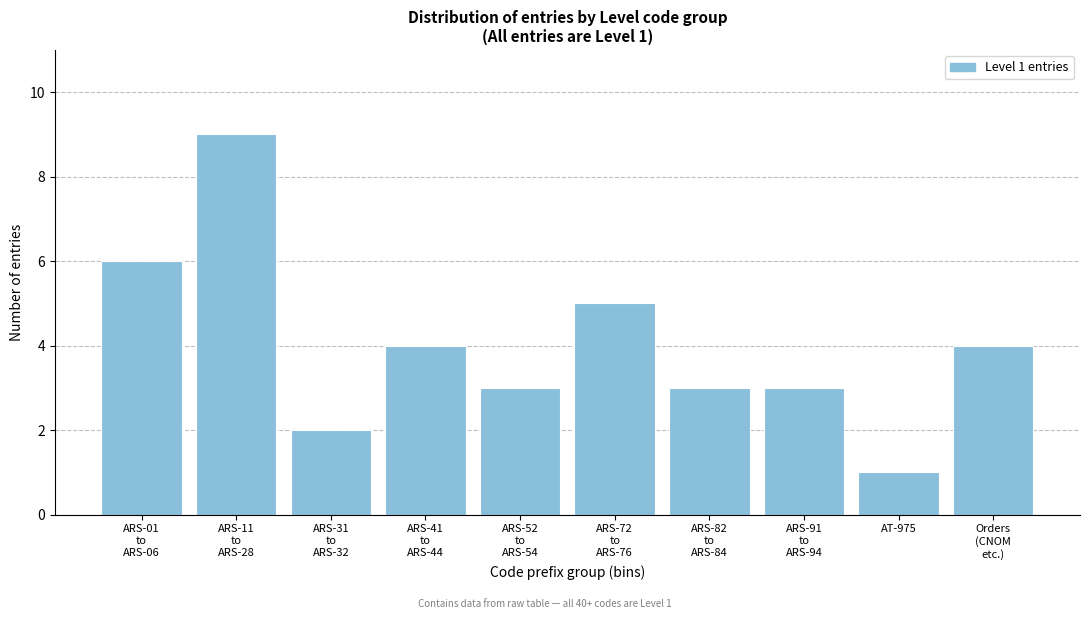

Reading left to right, list all the values displayed in this chart.

6	9	2	4	3	5	3	3	1	4